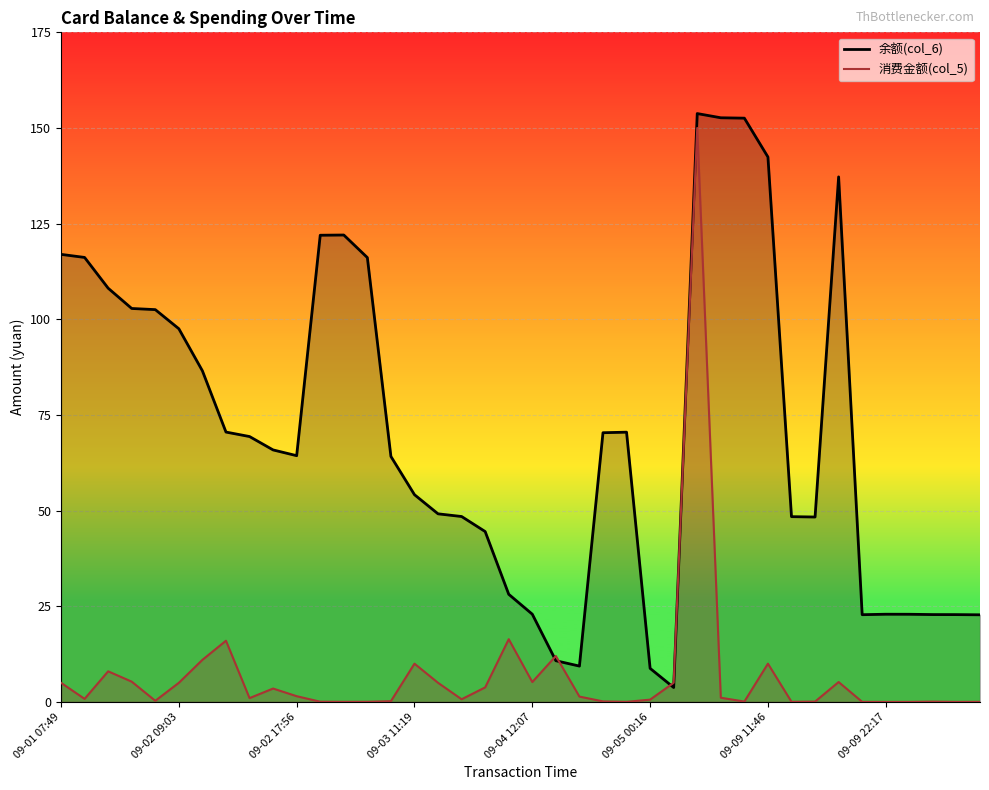

Is it true that 消费金额(col_5) equals 5.2 at 09-04 12:07?

True